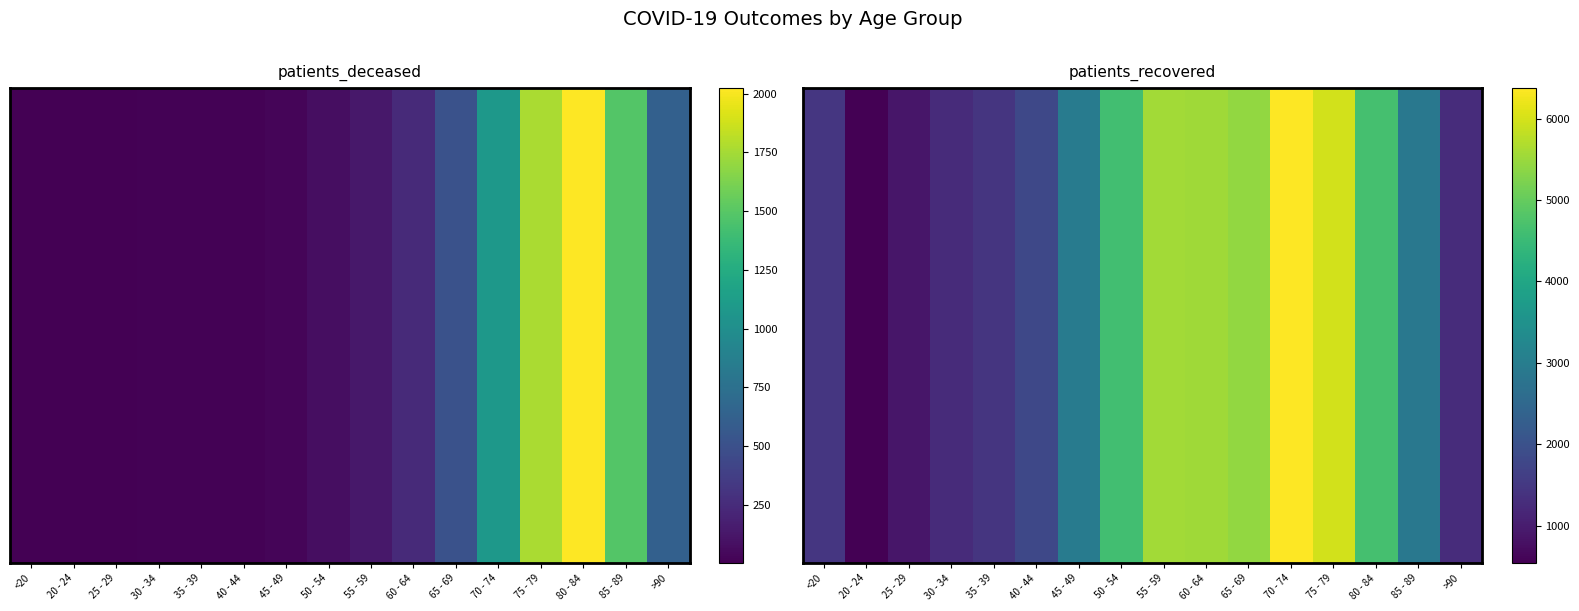

Reading left to right, what are all the values shown in this chart?

1463	536	879	1262	1446	1801	2966	4596	5571	5548	5427	6375	5979	4656	2879	1268